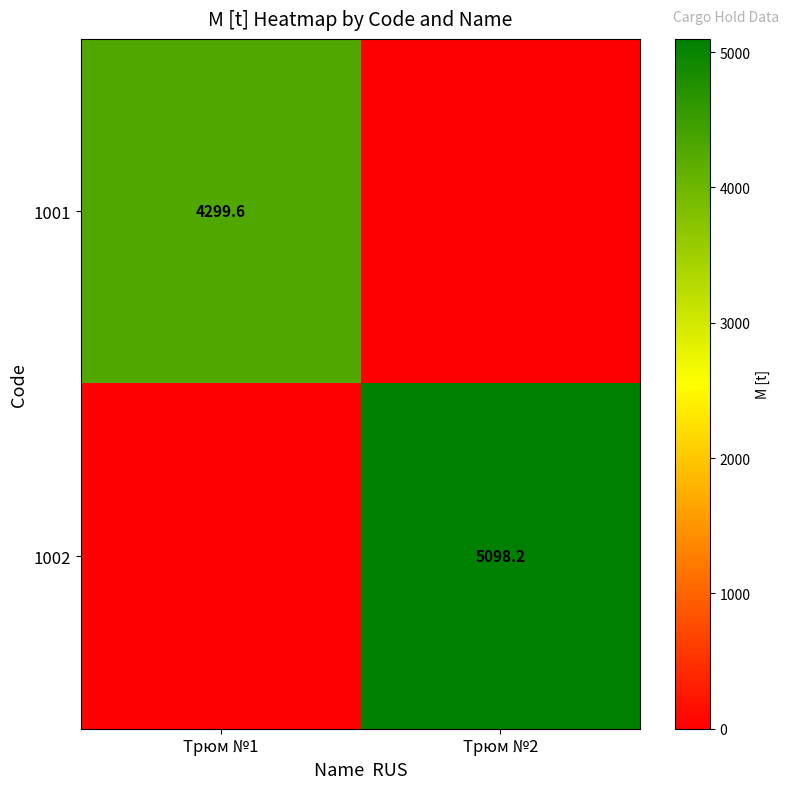

The 1002 series shows 5098.2 at Трюм №2. True or false?

True